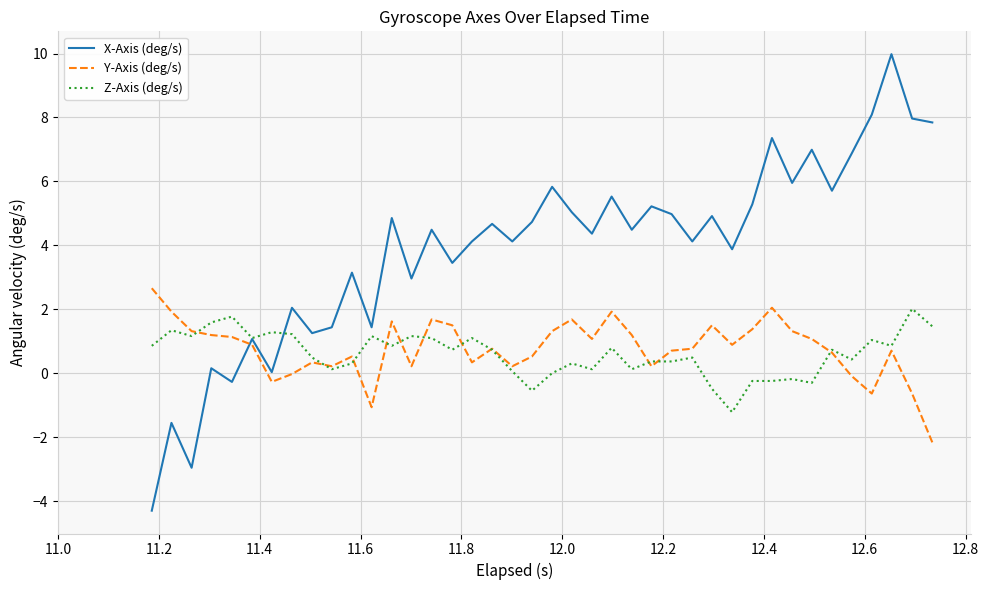

How many times do X-Axis (deg/s) and Y-Axis (deg/s) cross each other?

1